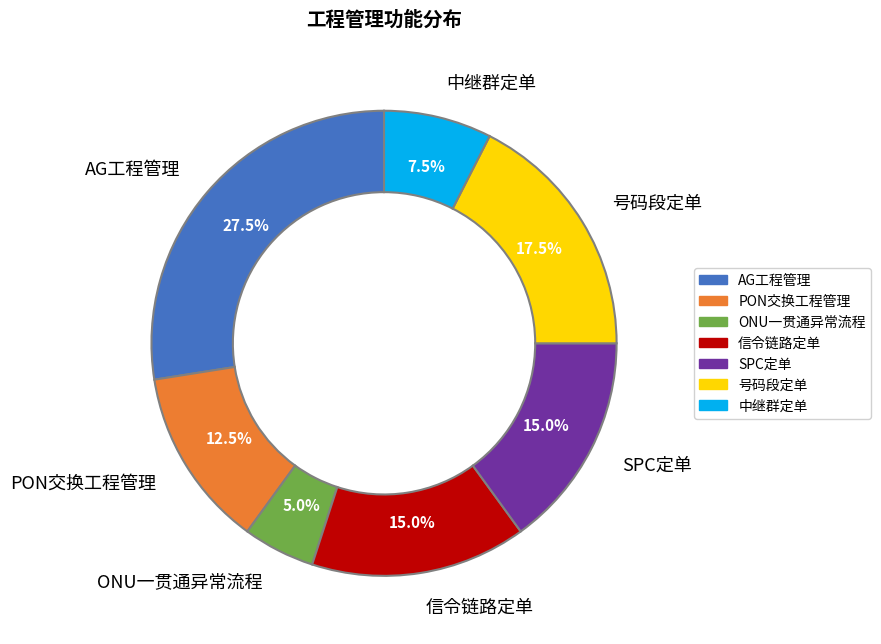

What percentage do 中继群定单 and PON交换工程管理 together represent?

20.0%